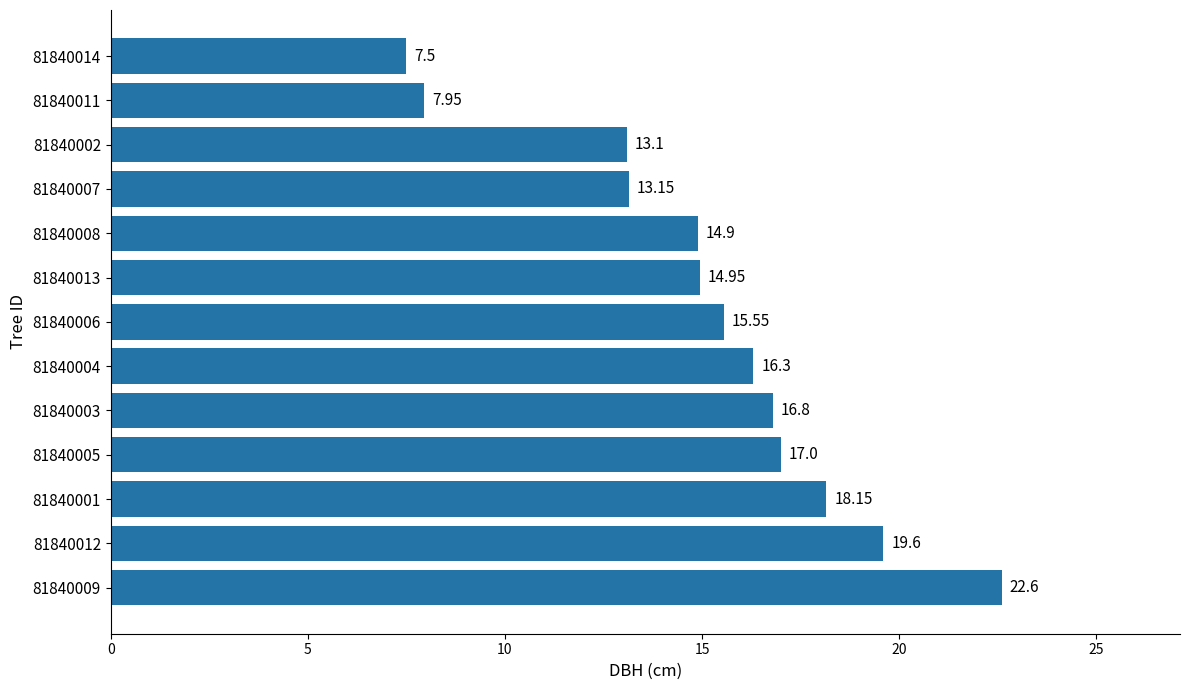

Approximately how many times larger is the value at 81840013 compared to 81840007?

1.1